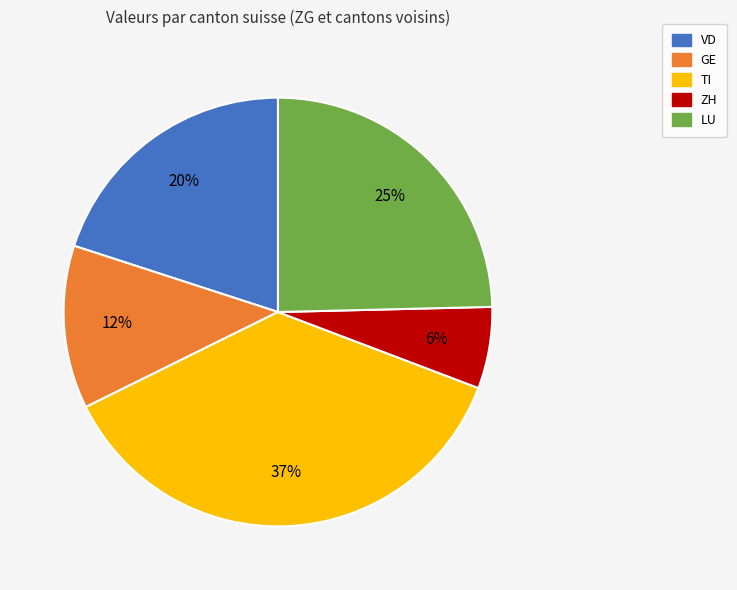

Do VD and GE together represent more than half of the pie?

No